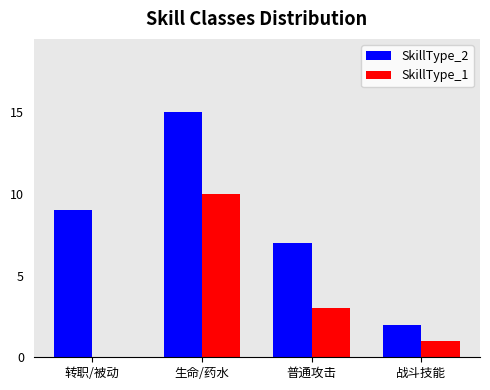

Reading left to right, extract all data points from this chart.

SkillType_2: 转职/被动=9	生命/药水=15	普通攻击=7	战斗技能=2
SkillType_1: 转职/被动=0	生命/药水=10	普通攻击=3	战斗技能=1